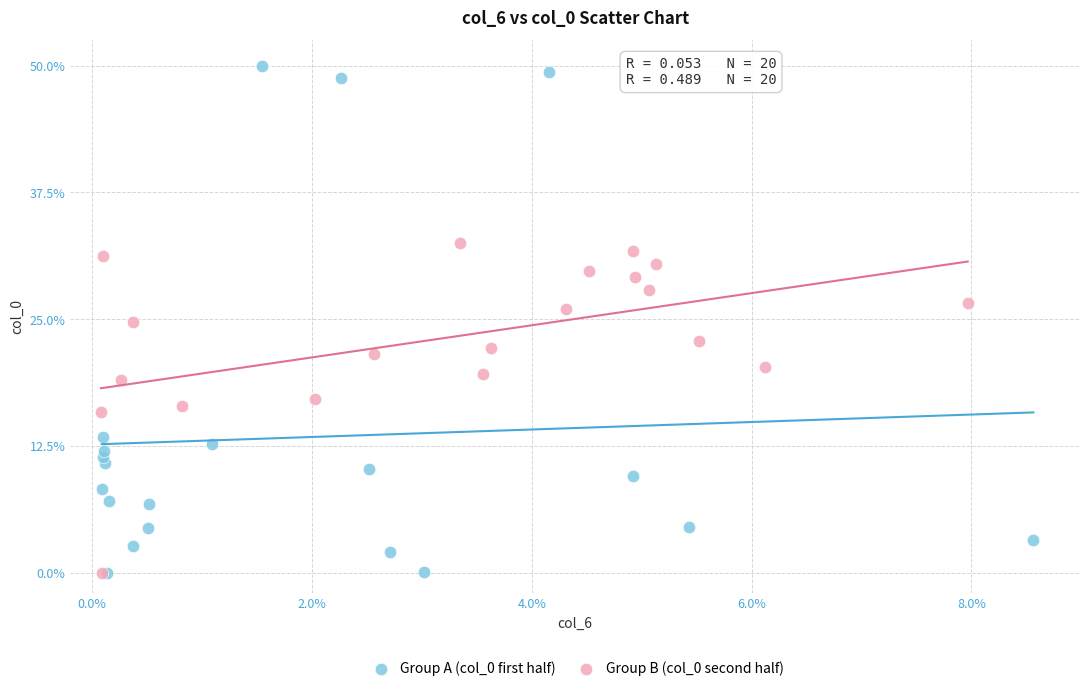

Which series reaches the maximum Y coordinate?

Group A (col_0 first half)